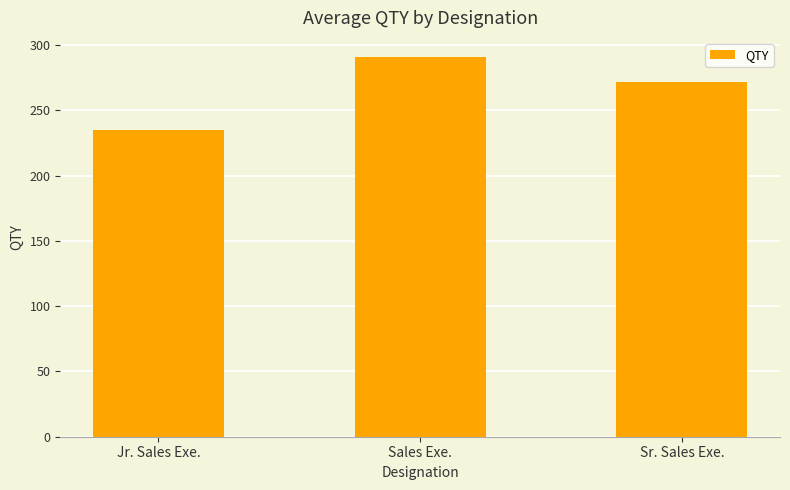

Count the number of categories in the chart.

3